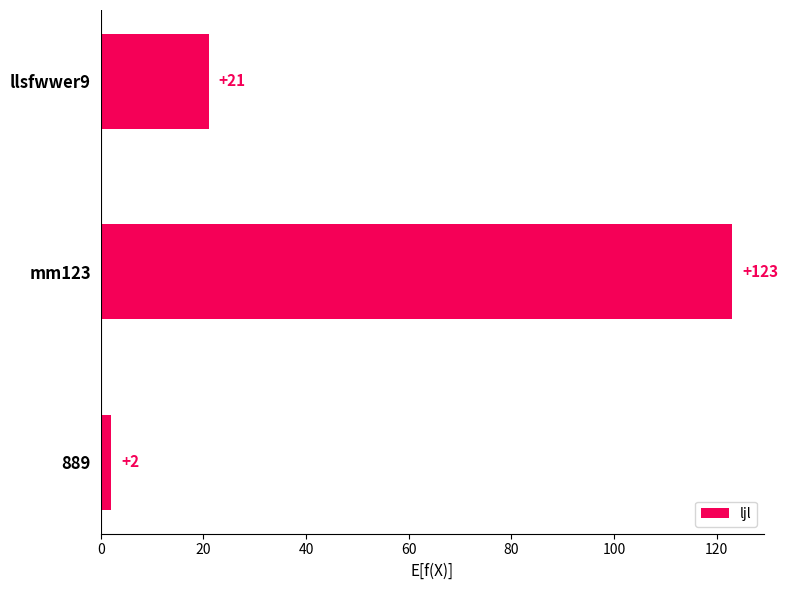

How many values are between 2 and 123?

3